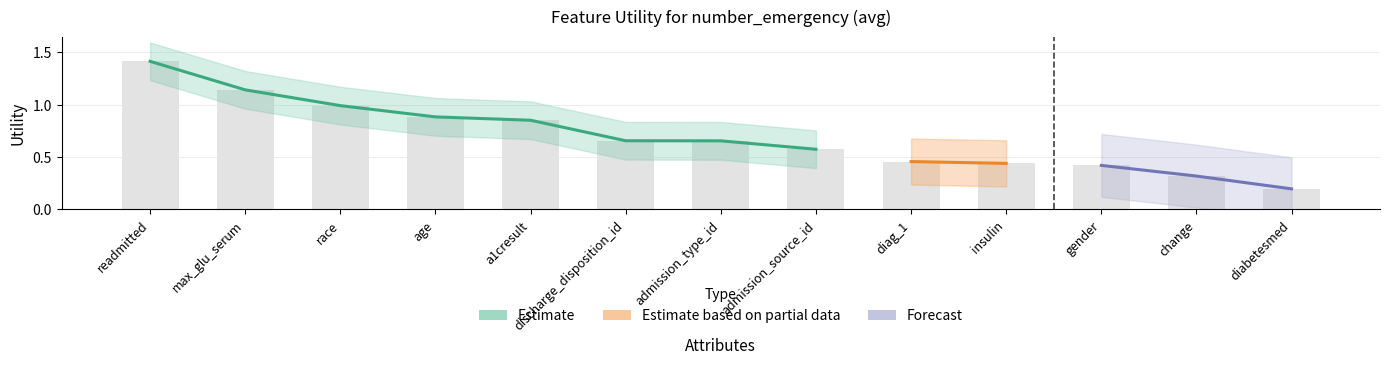

Reading right to left, what are all the values shown in this chart?

0.2	0.3	0.4	0.4	0.5	0.6	0.7	0.7	0.9	0.9	1.0	1.1	1.4